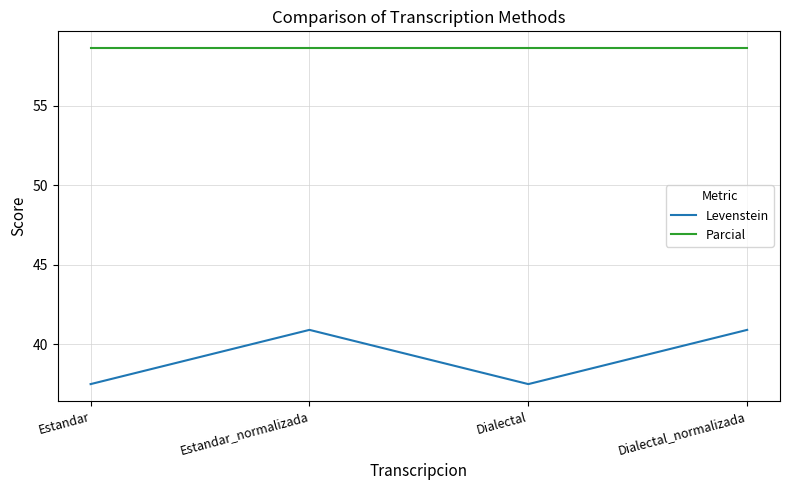

List the series in order of their peak value, lowest first.

Levenstein, Parcial